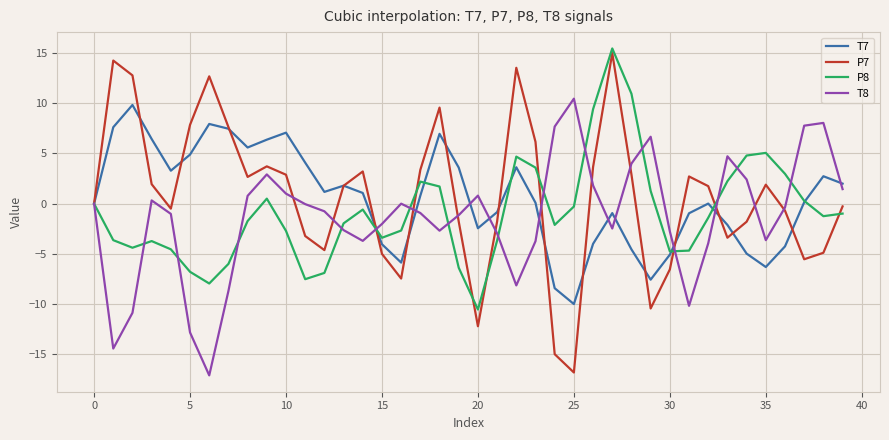

What is the maximum value for P8?

15.5